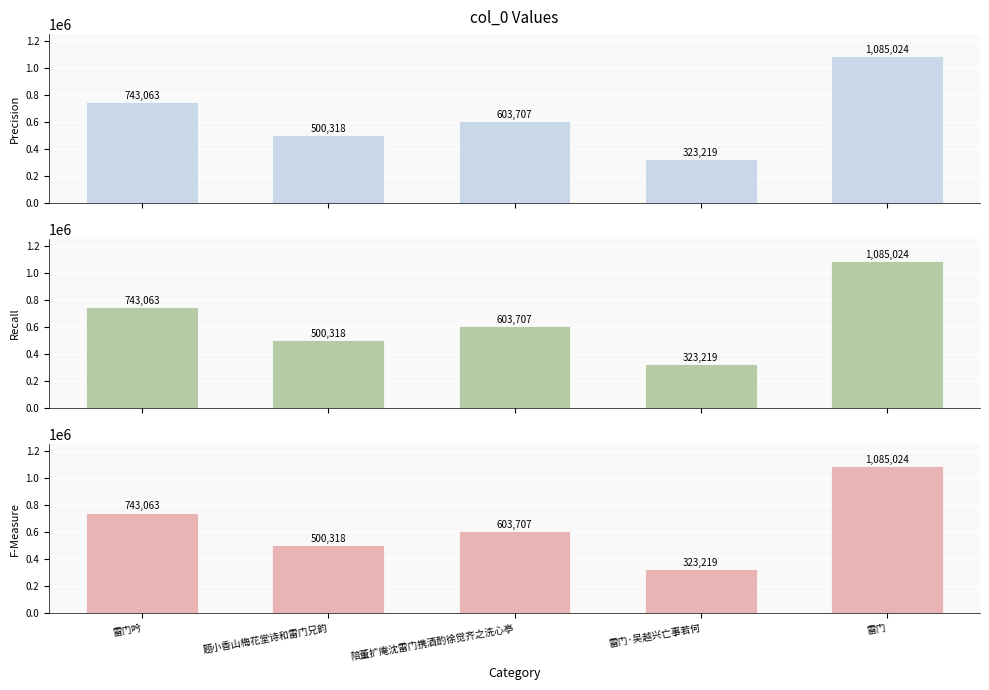

What is the ratio of the value at 陪董扩庵沈雷门携酒酌徐觉齐之洗心亭 to the value at 题小香山梅花堂诗和雷门兄韵?

1.2